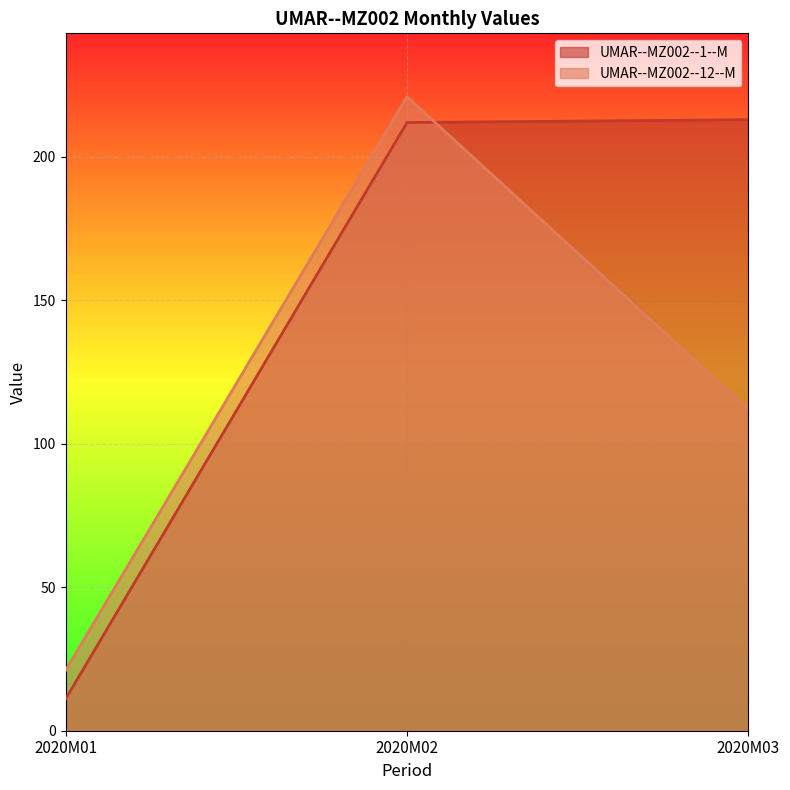

Is it true that UMAR--MZ002--12--M equals 65 at 2020M03?

False